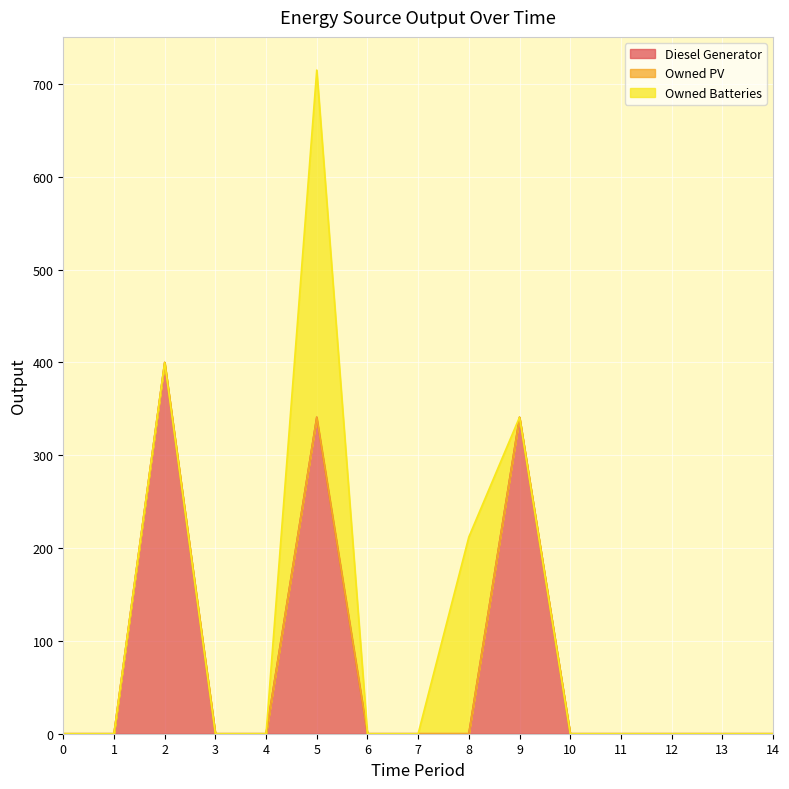

True or false: Owned PV has more than 1 interior local peaks.

False